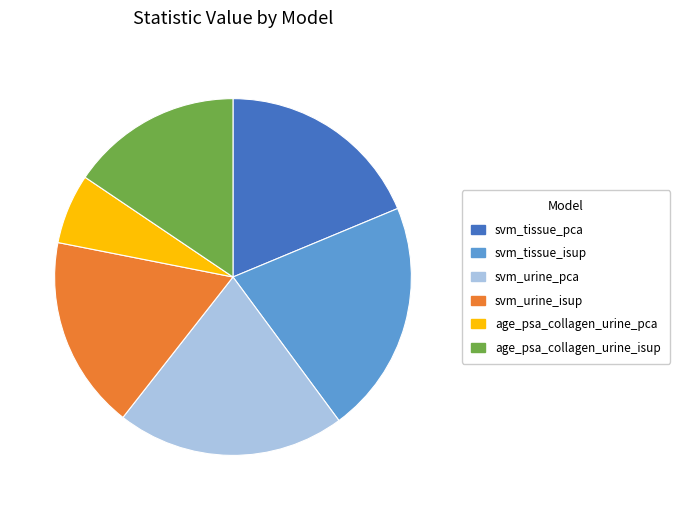

What is the smallest slice in the pie chart?

age_psa_collagen_urine_pca